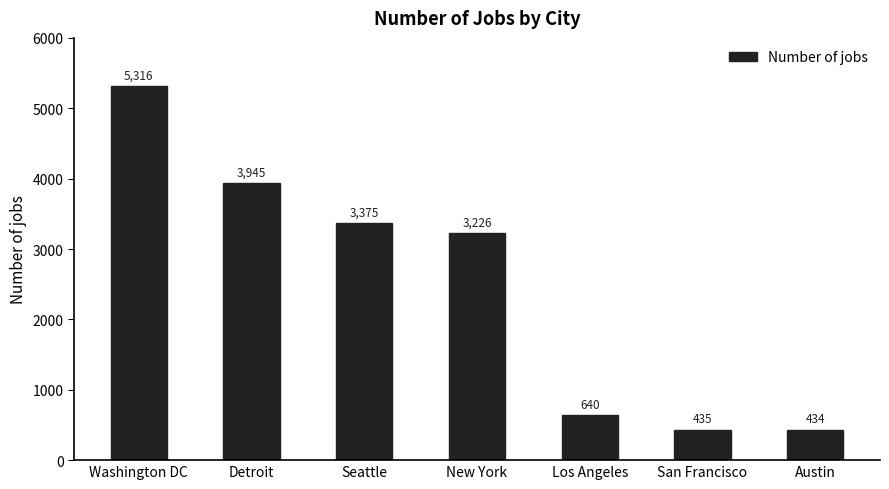

What is the label of the 2nd bar from the right?

San Francisco